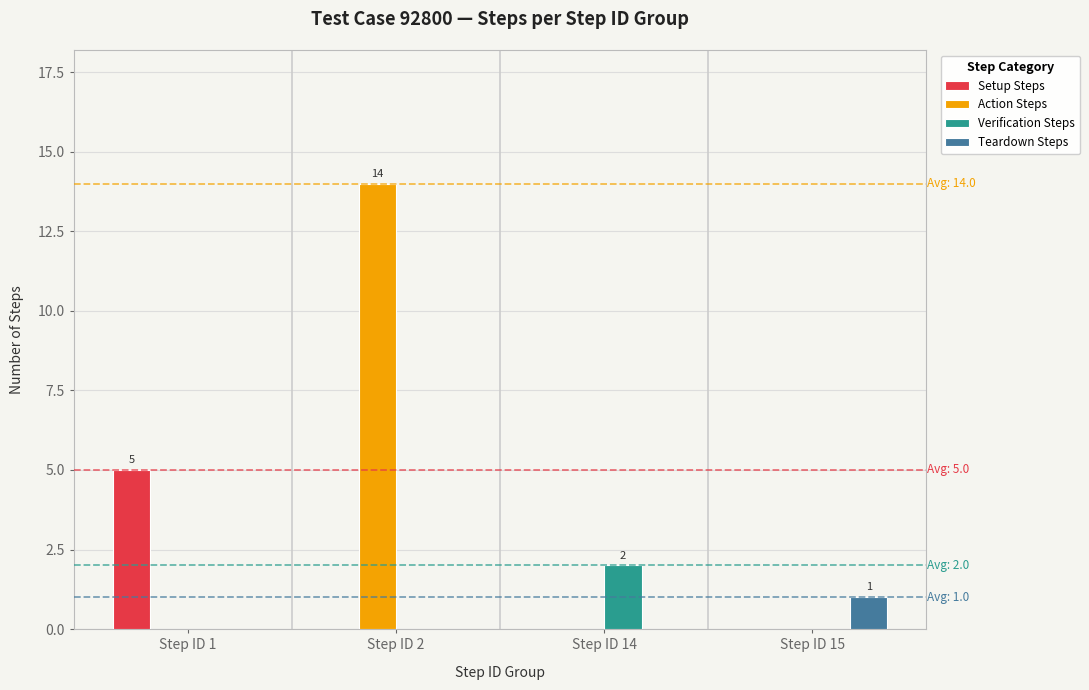

How many distinct data groups are displayed?

4